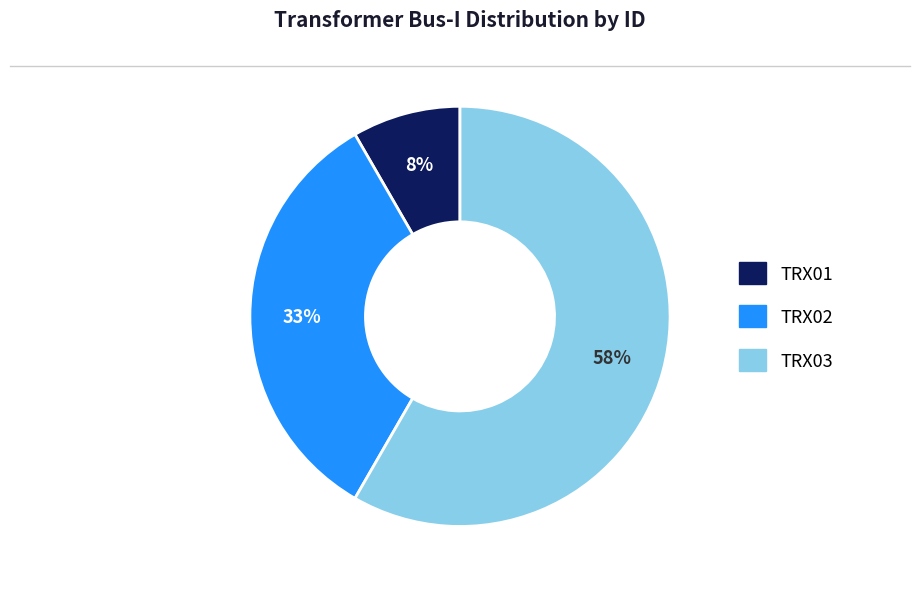

What is the largest slice in the pie chart?

TRX03